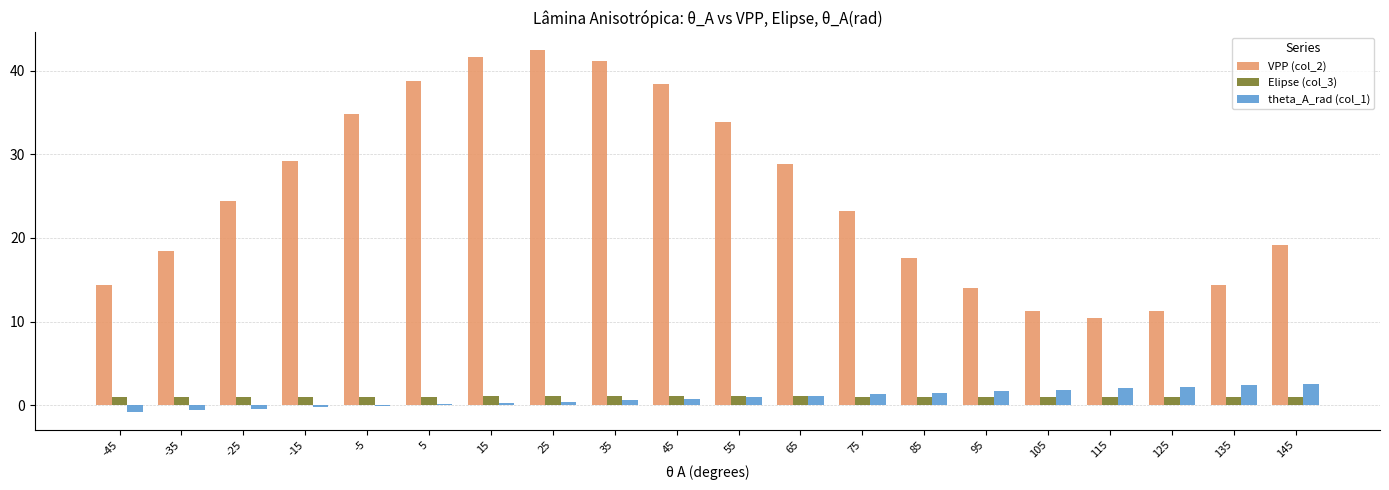

How many series are shown in this chart?

3